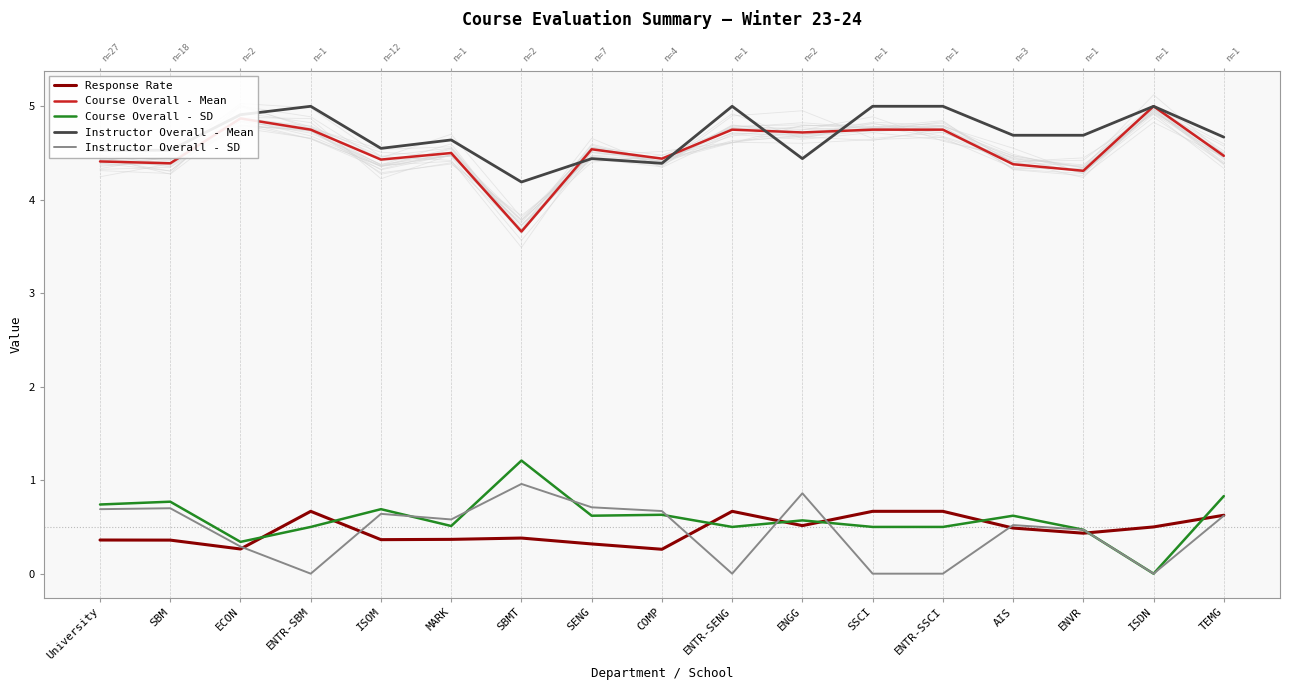

How many interior local peaks does the Course Overall - Mean series have?

5